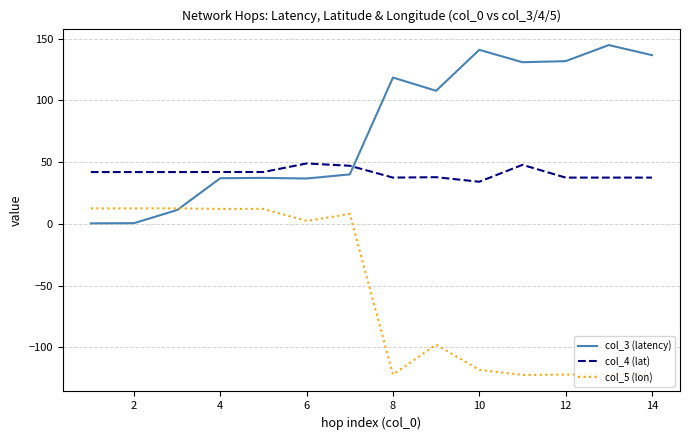

What is the minimum value shown in the chart?

-122.4